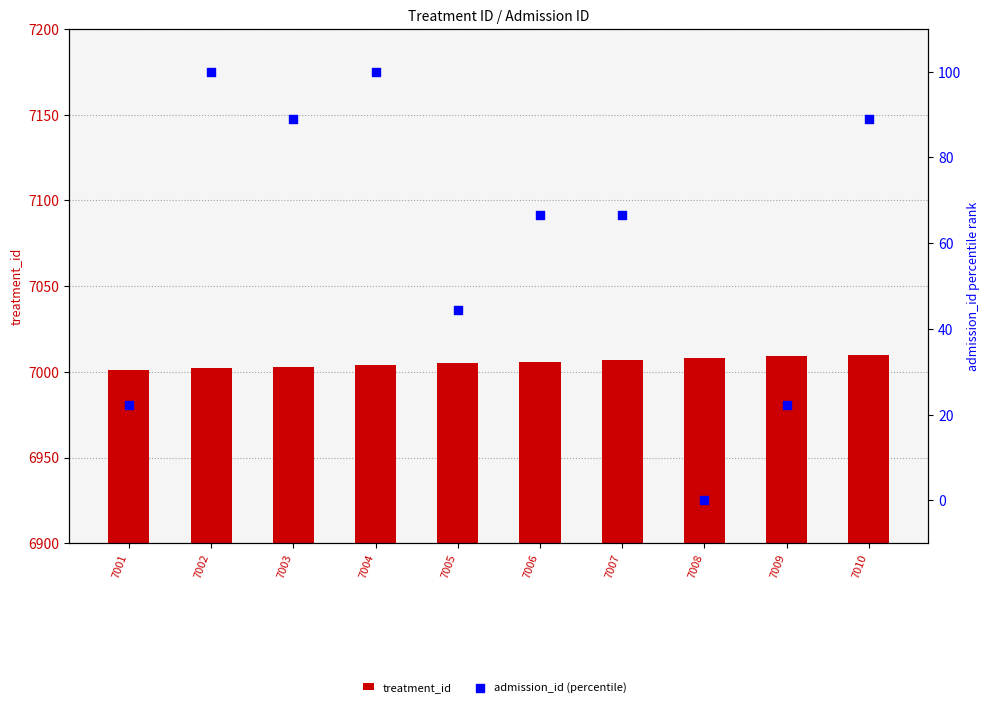

What are all the series names shown in the legend?

treatment_id, admission_id (percentile)